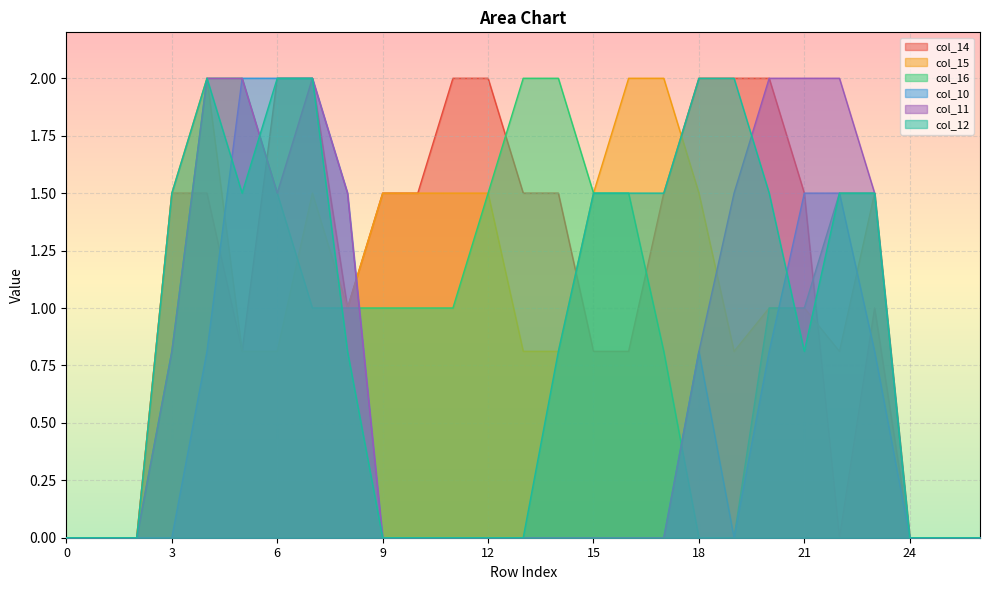

The value of col_11 at 21 is 2.0. True or false?

True